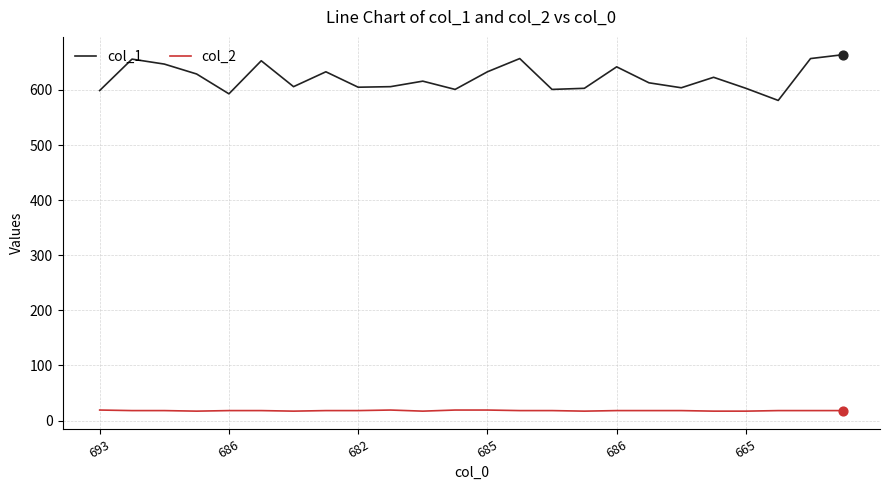

Which series has the largest total across all categories?

col_1